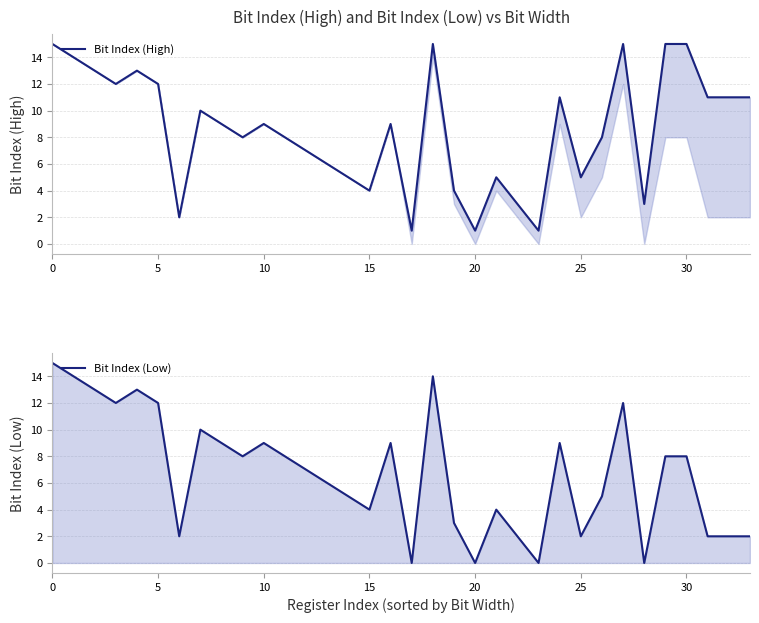

Reading right to left, transcribe all the data shown in this chart.

Bit Index (High): 11	11	11	15	15	3	15	8	5	11	1	3	5	1	4	15	1	9	4	5	6	7	8	9	8	9	10	2	12	13	12	13	14	15
Bit Index (Low): 2	2	2	8	8	0	12	5	2	9	0	2	4	0	3	14	0	9	4	5	6	7	8	9	8	9	10	2	12	13	12	13	14	15